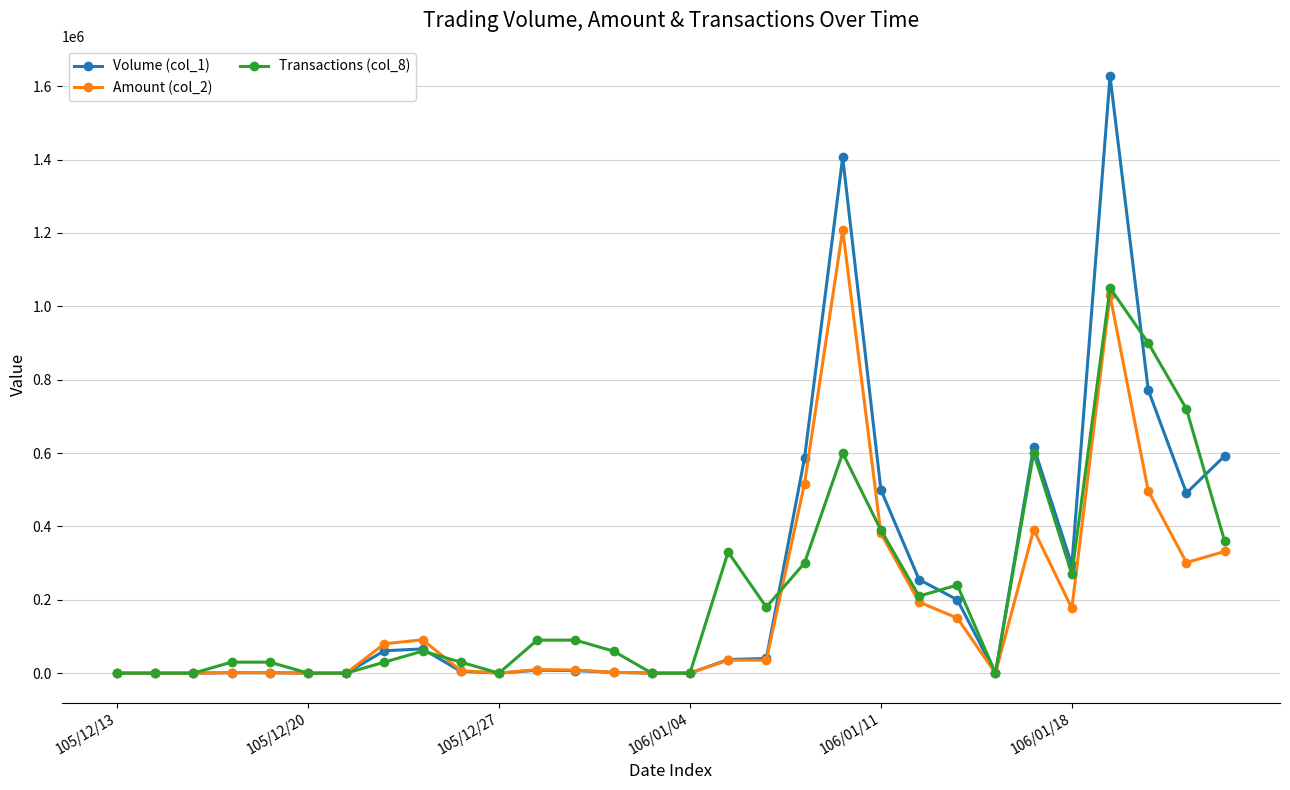

After their last crossing, which series has the higher values: Transactions (col_8) or Amount (col_2)?

Transactions (col_8)